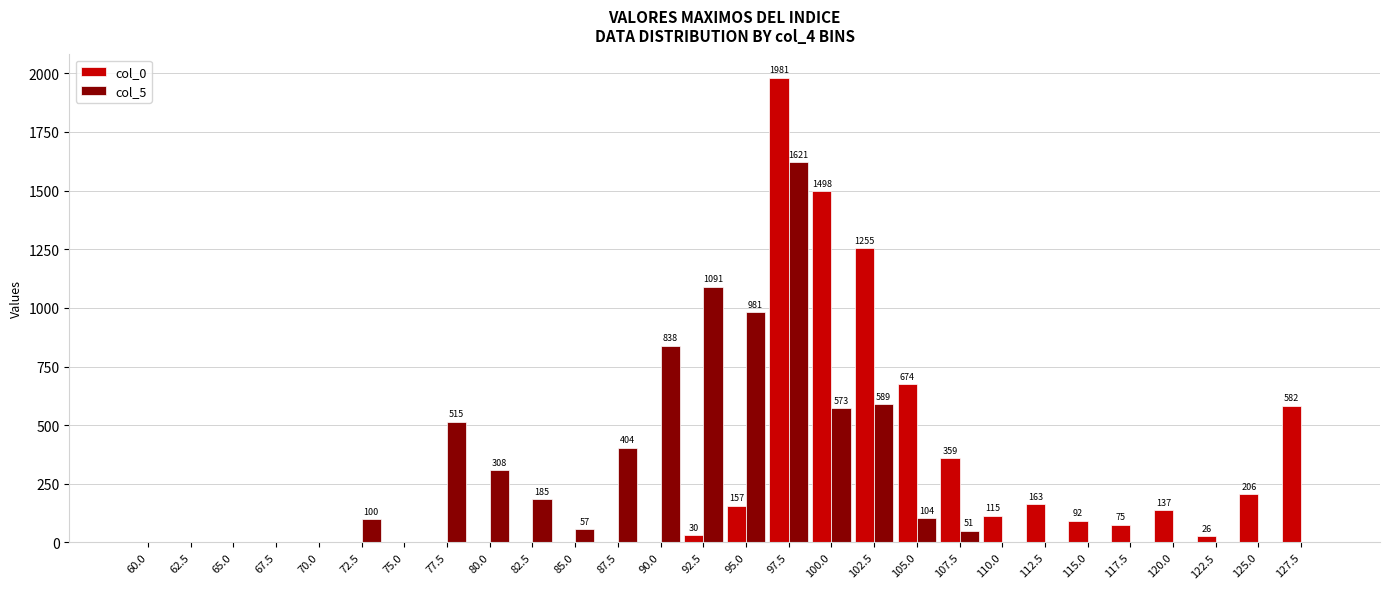

Which series changed the most between 97.5 and 115.0?

col_0